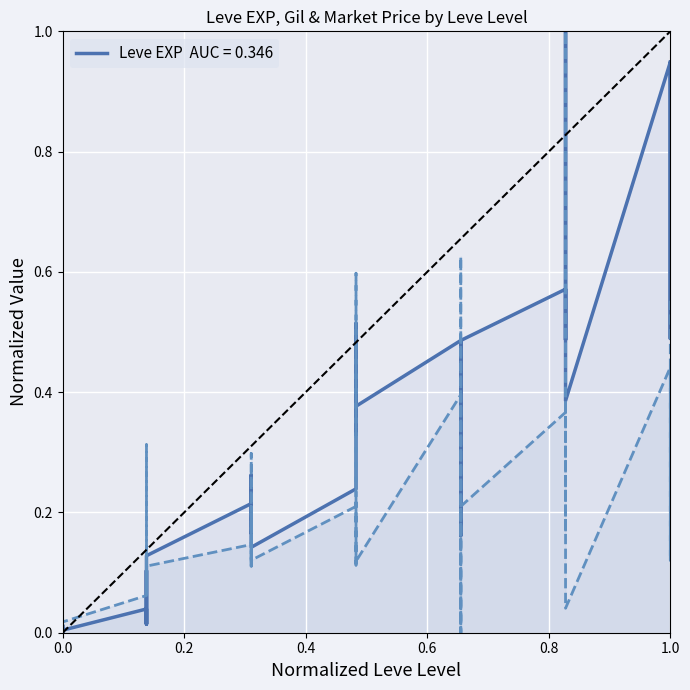

Between 15 and 30, which series saw the biggest shift?

Leve EXP